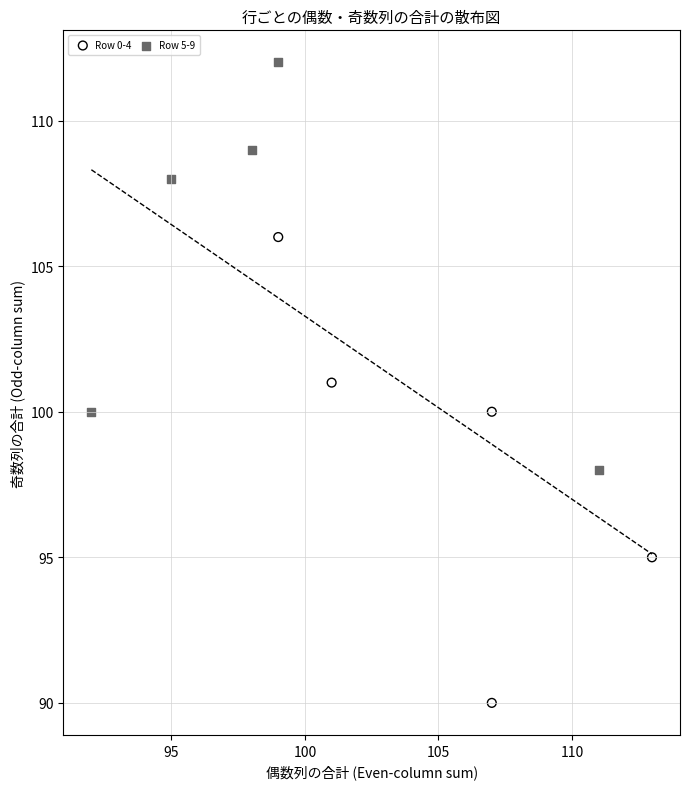

What are all the series names shown in the legend?

Row 0-4, Row 5-9